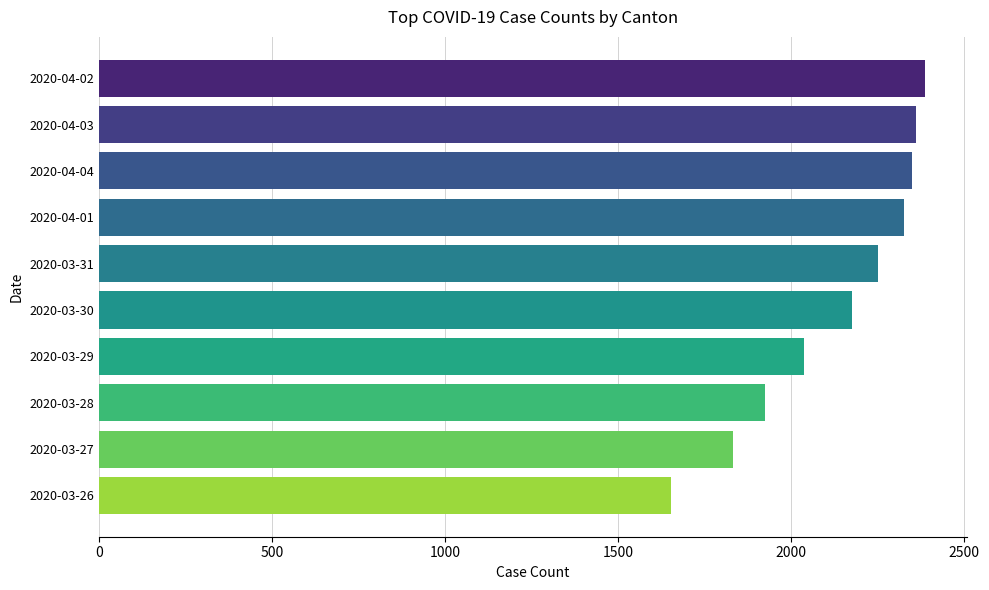

Reading top to bottom, transcribe all the data shown in this chart.

2020-04-02=2388	2020-04-03=2362	2020-04-04=2348	2020-04-01=2327	2020-03-31=2250	2020-03-30=2177	2020-03-29=2037	2020-03-28=1923	2020-03-27=1833	2020-03-26=1653